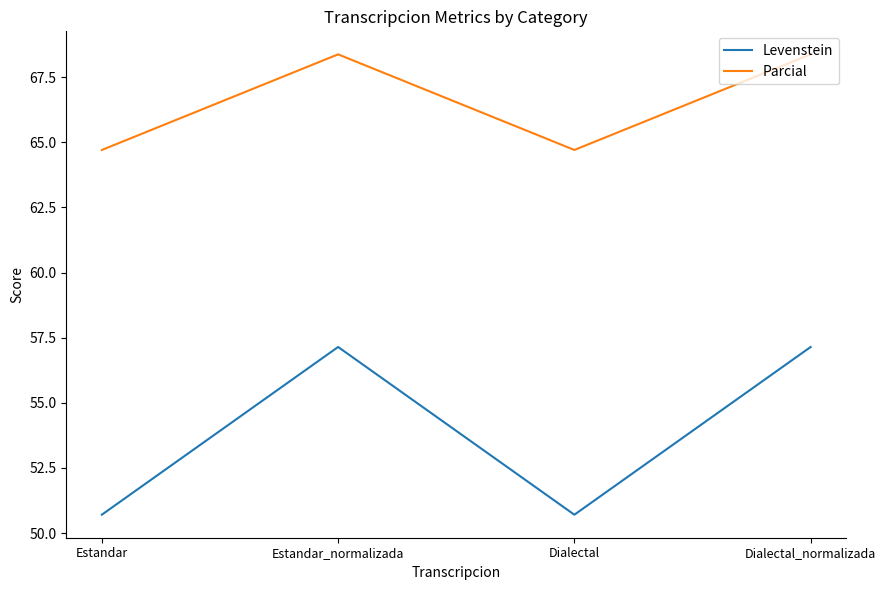

At which label does Levenstein first exceed 57?

Estandar_normalizada